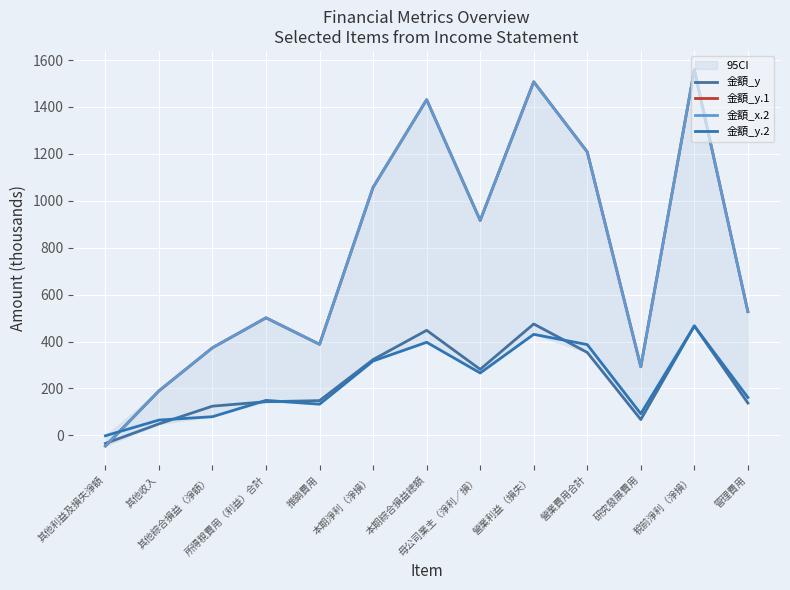

What is the label of the 2nd point from the left?

其他收入